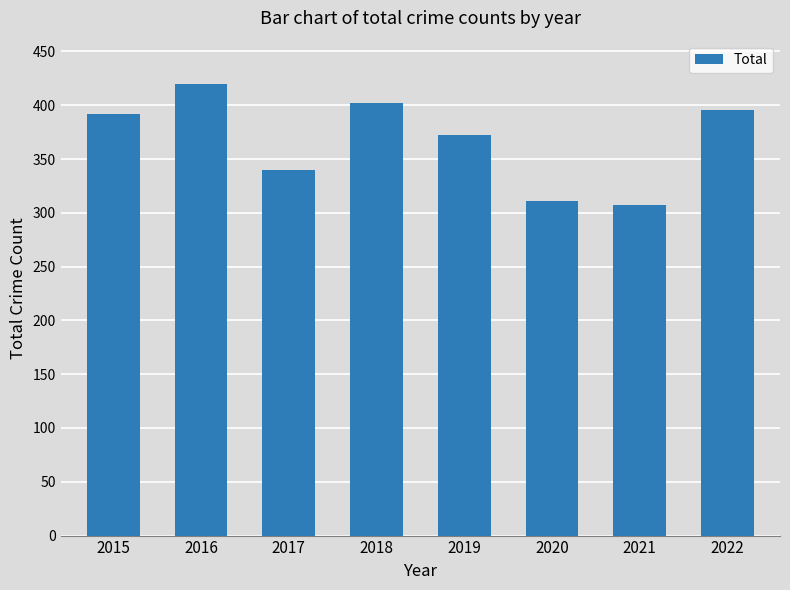

What is the change in value from 2015 to 2017?

-52